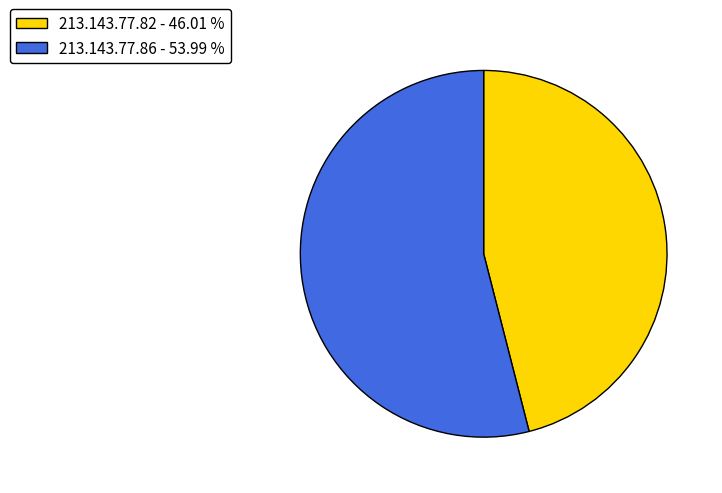

Combined, do 213.143.77.86 - 53.99 % and 213.143.77.82 - 46.01 % account for over 50%?

Yes